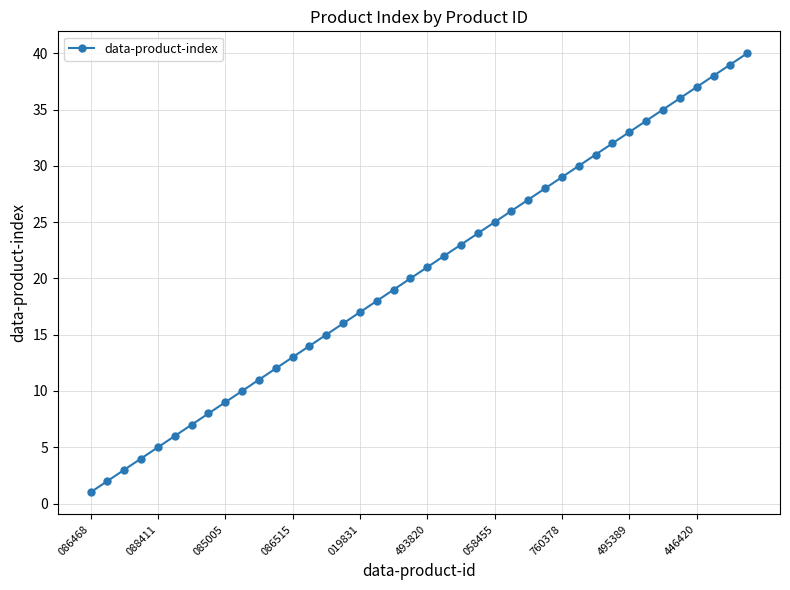

What is the greatest value displayed?

40